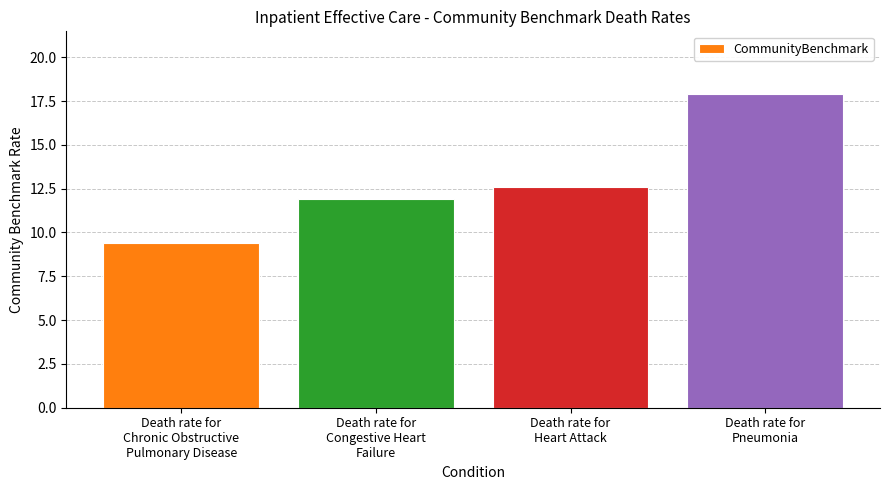

What is the sum of all values?

51.8